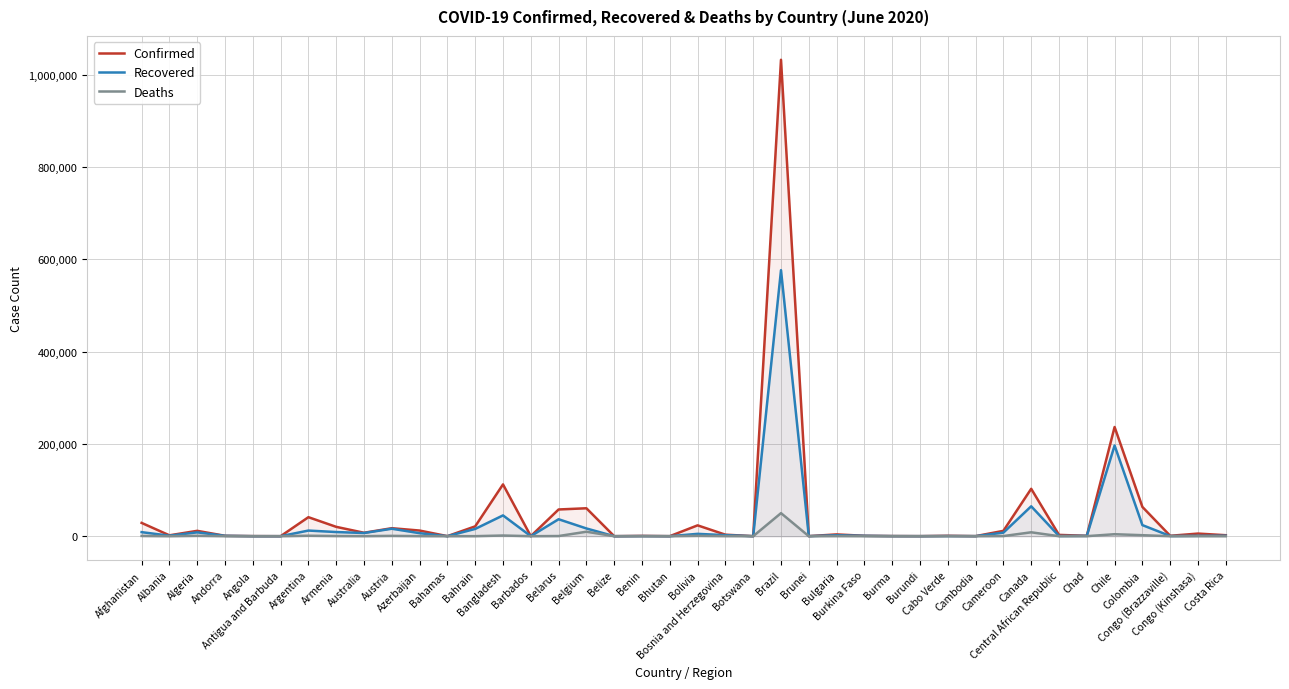

What is the difference between the maximum and second lowest values in the Deaths series?

49976